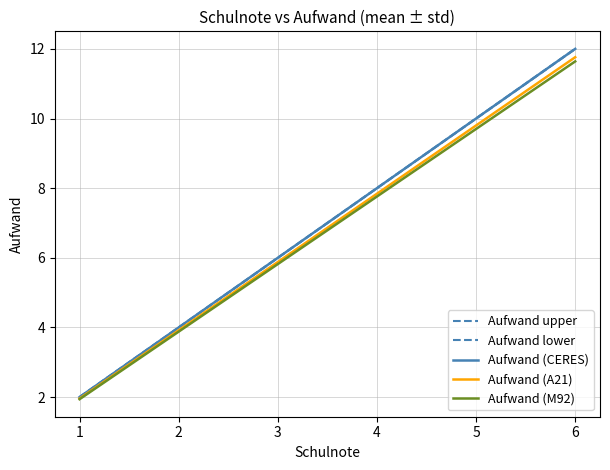

What is the difference between the second highest and minimum values in the Aufwand (A21) series?

7.8